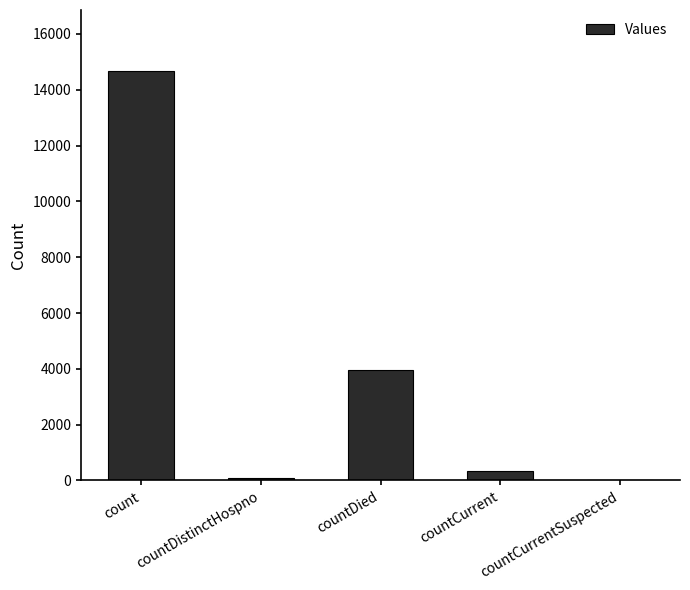

Are the bars horizontal?

No